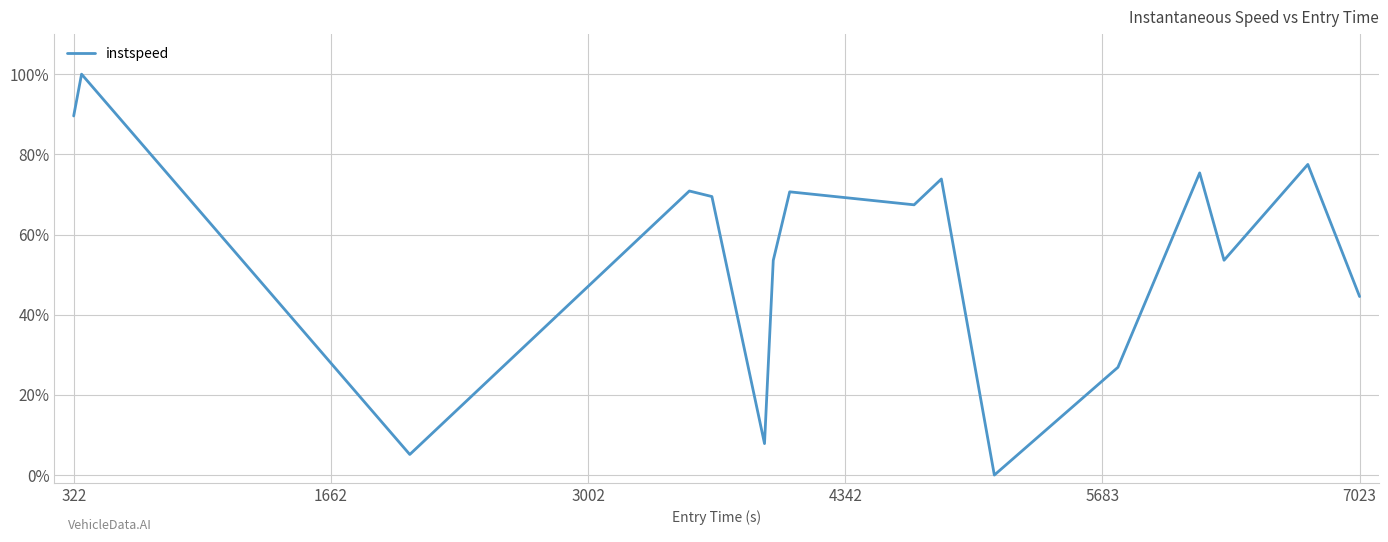

Does the chart display data point markers on the line(s)?

No